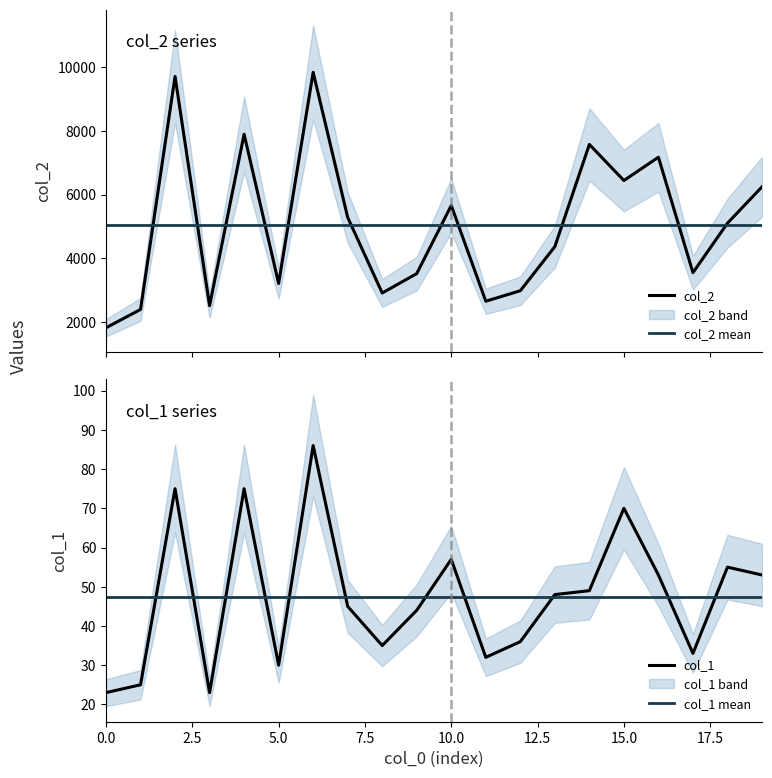

Which series has the largest range (max minus min)?

col_2